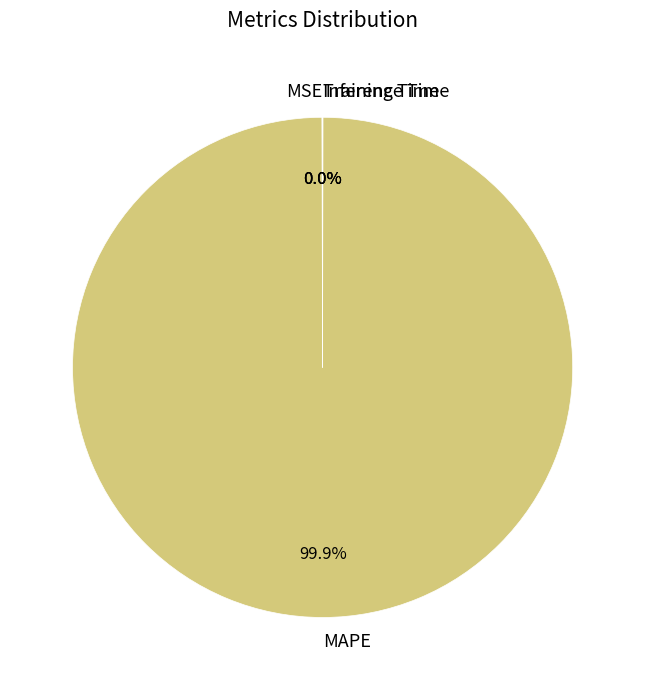

Is there any slice that represents more than half of the pie?

Yes